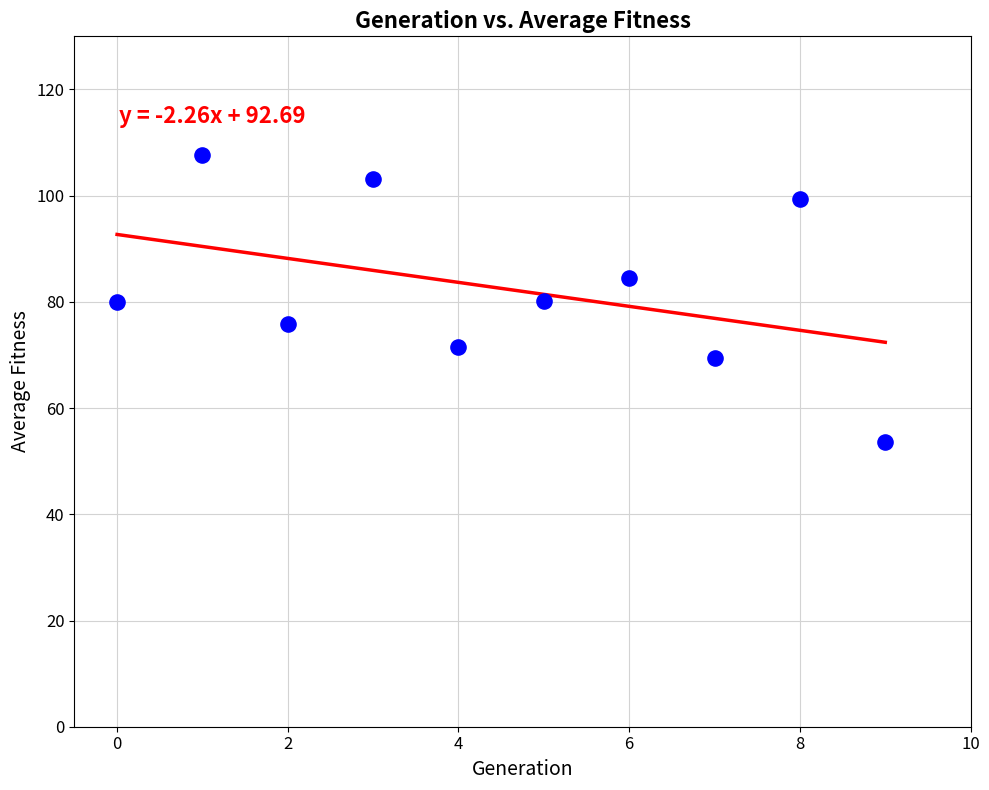

What is the average Y value?

82.5